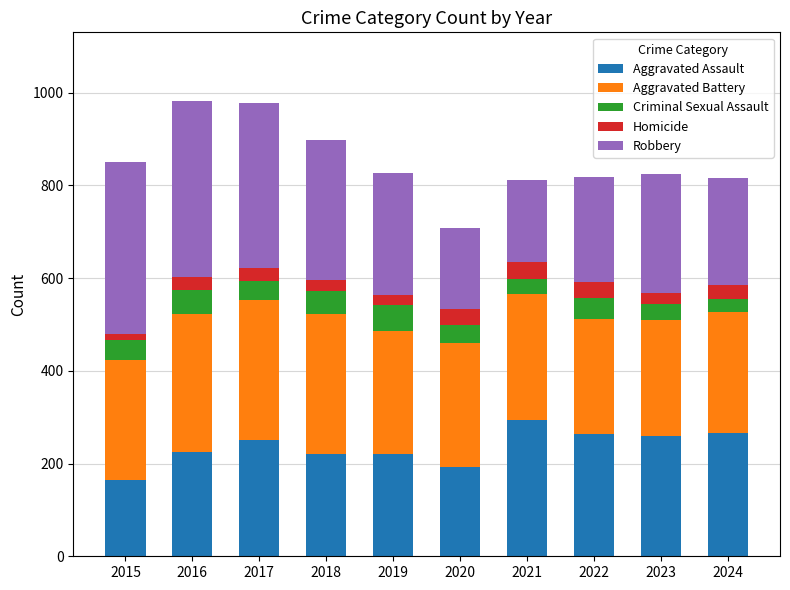

What is the total value across all series at 2024?

816